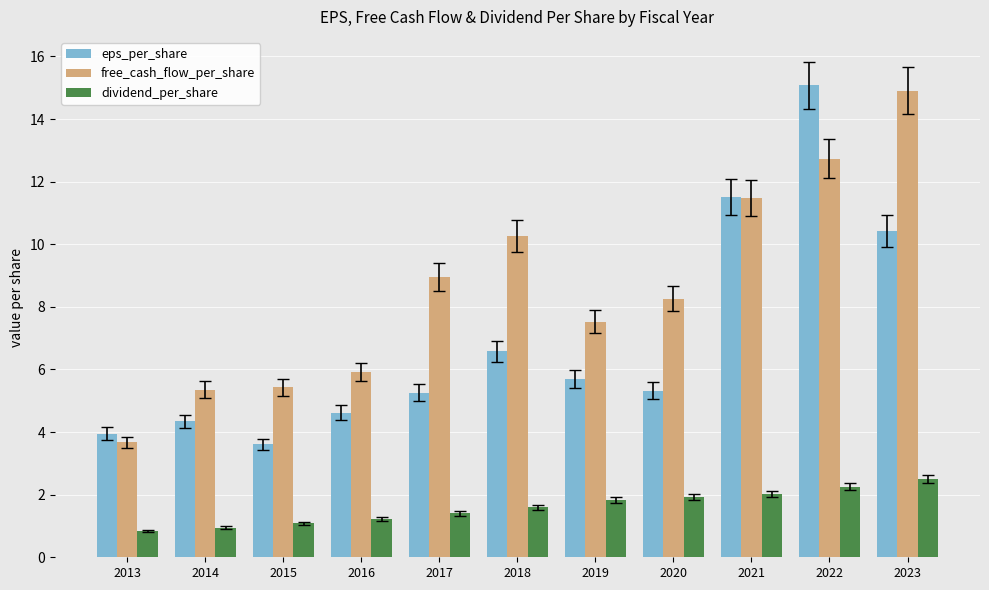

Which series has the largest total across all categories?

free_cash_flow_per_share